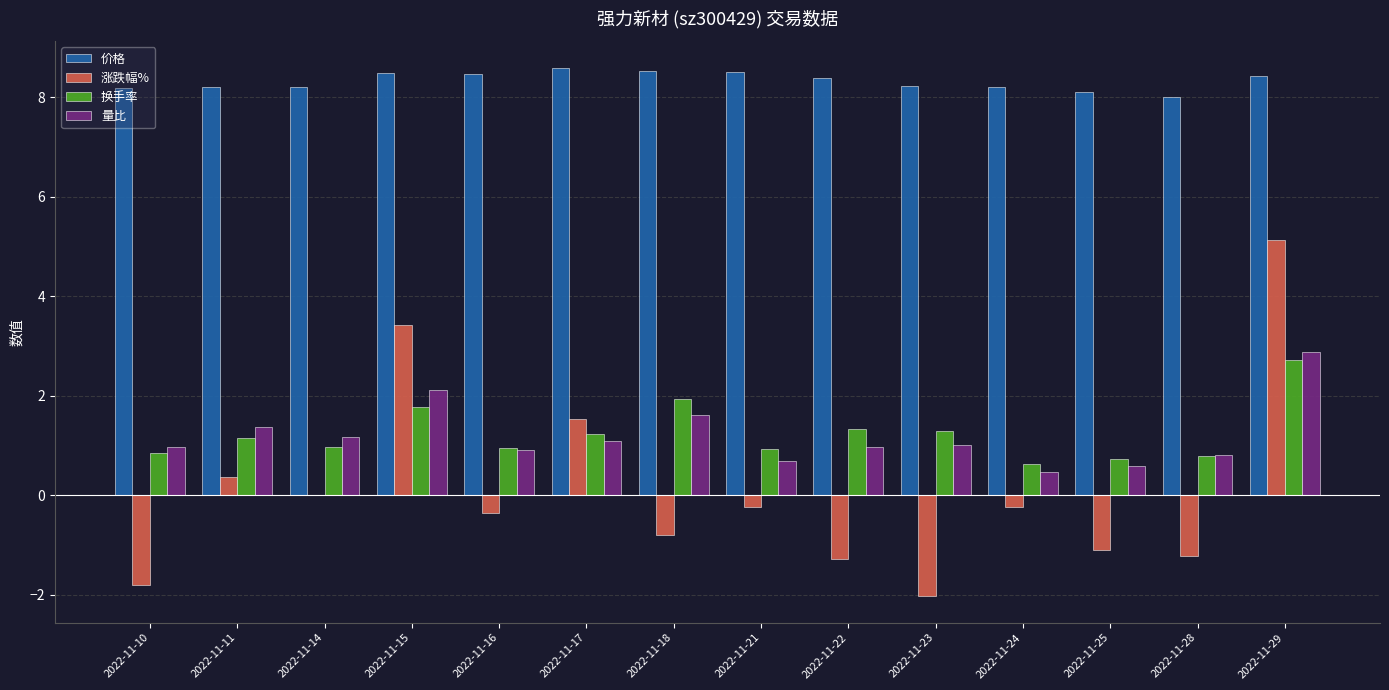

What are all the series names shown in the legend?

价格, 涨跌幅%, 换手率, 量比